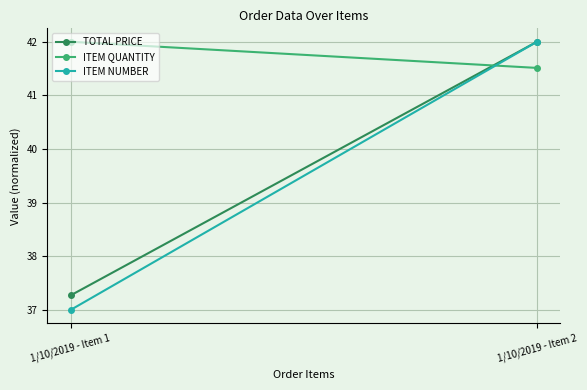

At which category is the sum across all series the highest?

1/10/2019 - Item 2